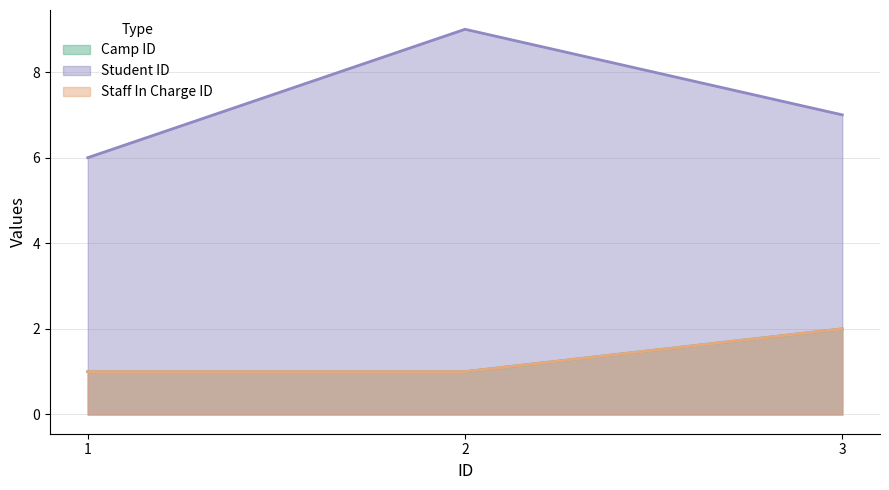

Between 1 and 3, which series saw the biggest shift?

Camp ID